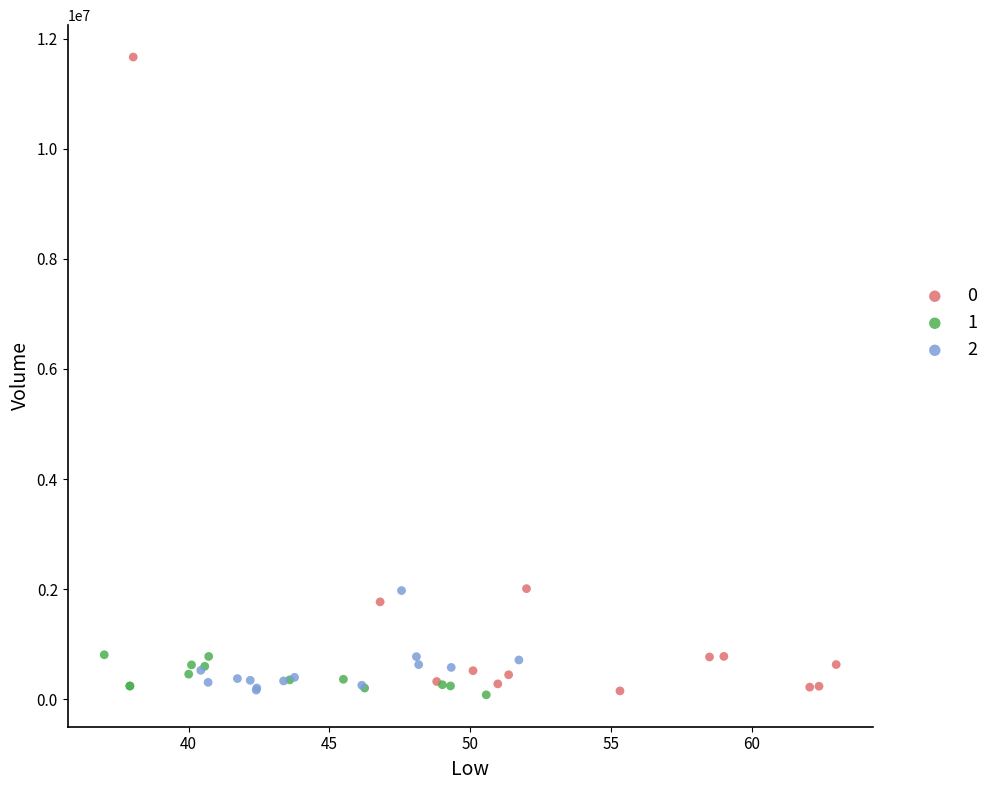

Which series has the largest Y range (max minus min)?

0